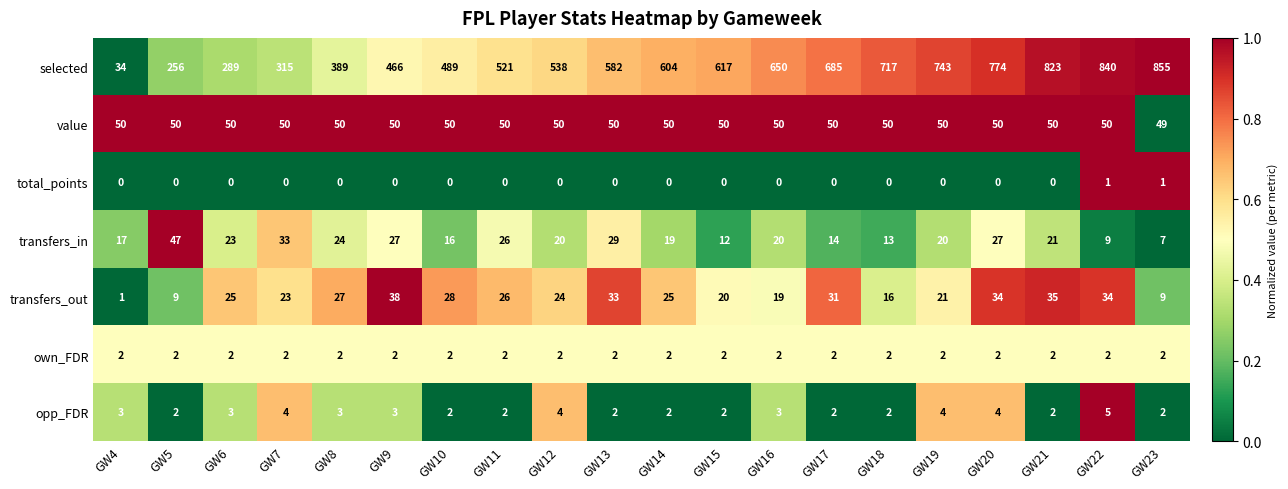

How many data points does each series have?

20